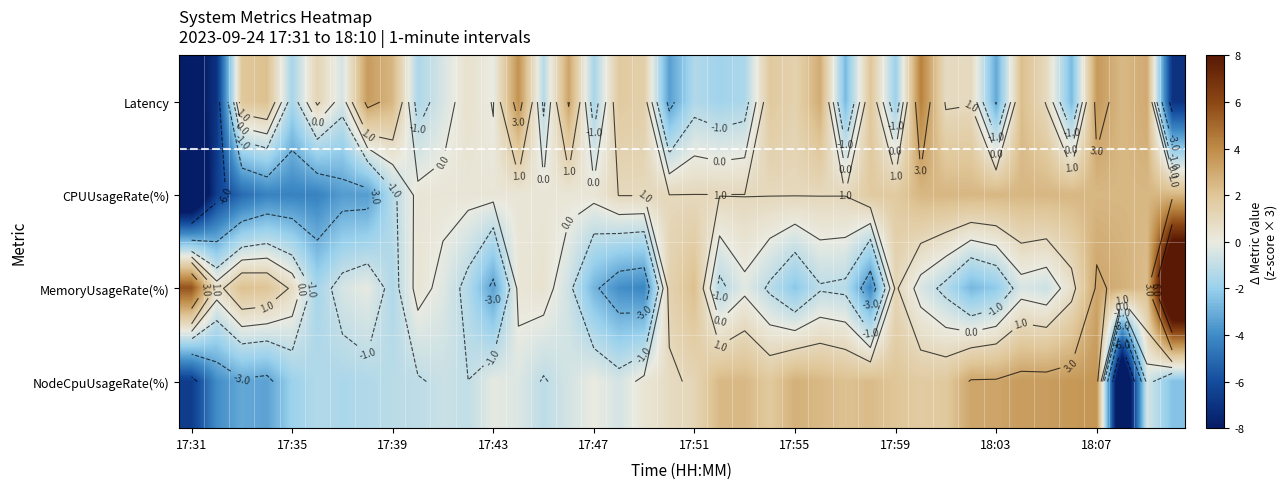

Which has a higher value, 17:55 or 18:07?

18:07